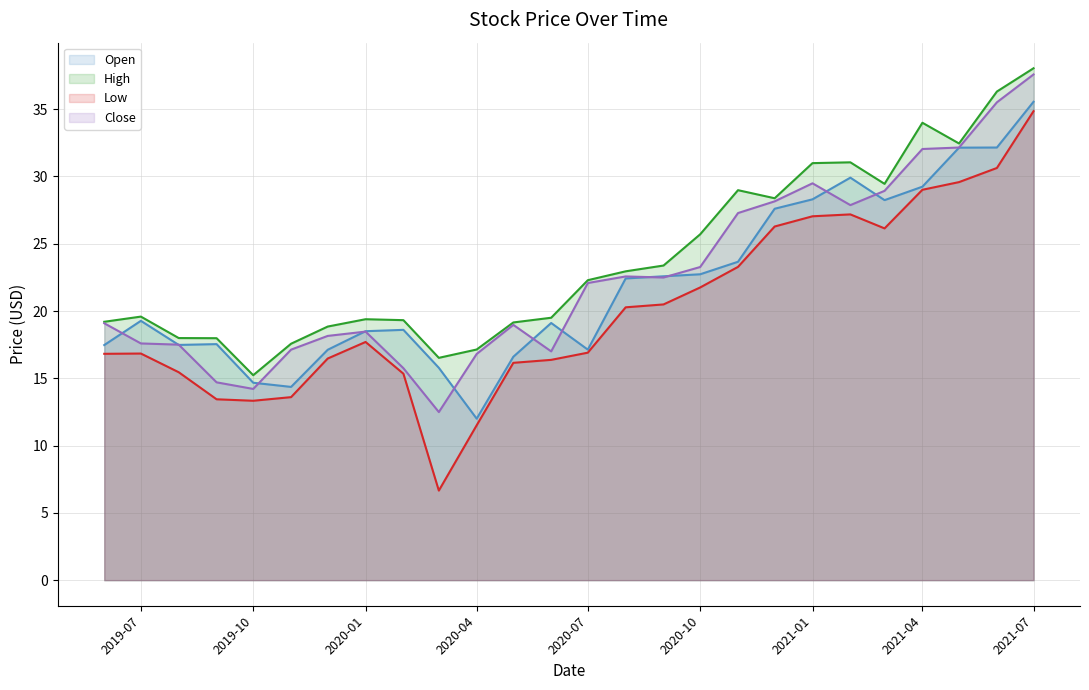

At 2019-06-01, list the series in order from smallest to largest.

Low, Open, Close, High